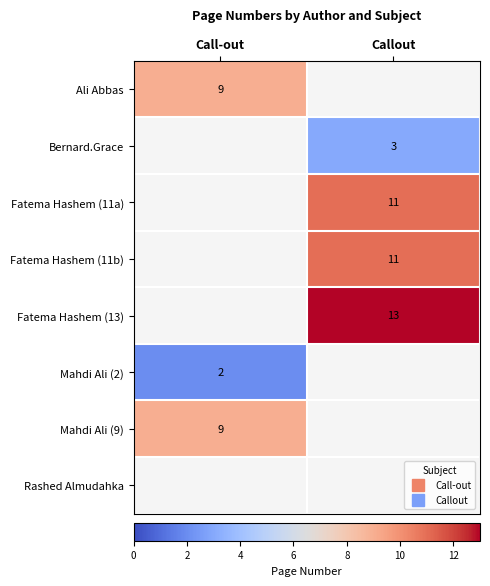

How many data points does each series have?

2